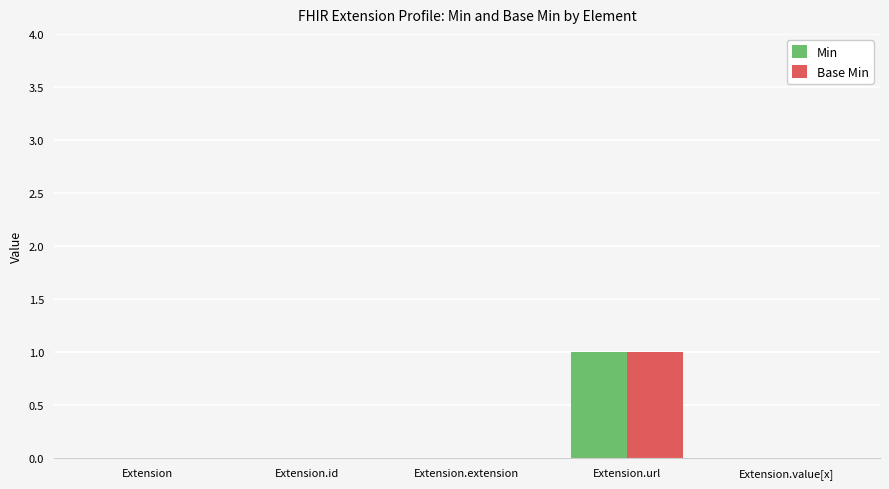

How many groups of bars are there?

5